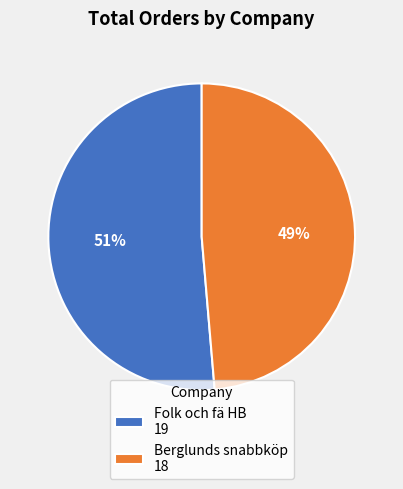

Which category accounts for the majority?

Folk och fä HB